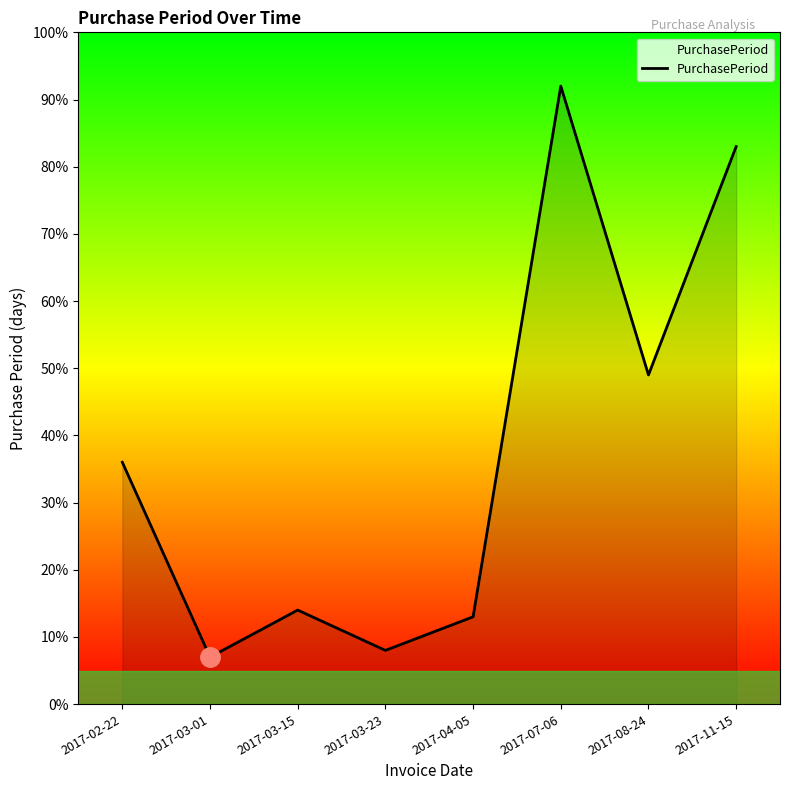

Which has a higher value, 2017-03-01 or 2017-08-24?

2017-08-24